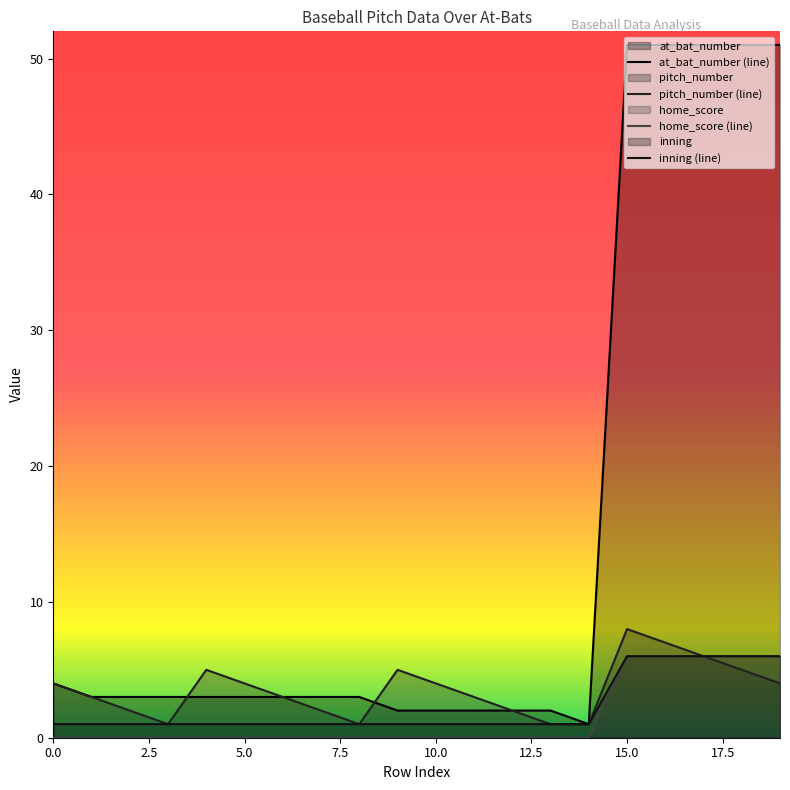

At which category is the sum across all series the highest?

15